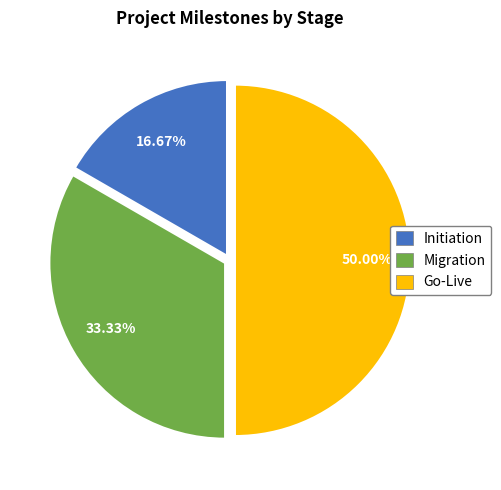

Does Migration represent more than half of the total?

No